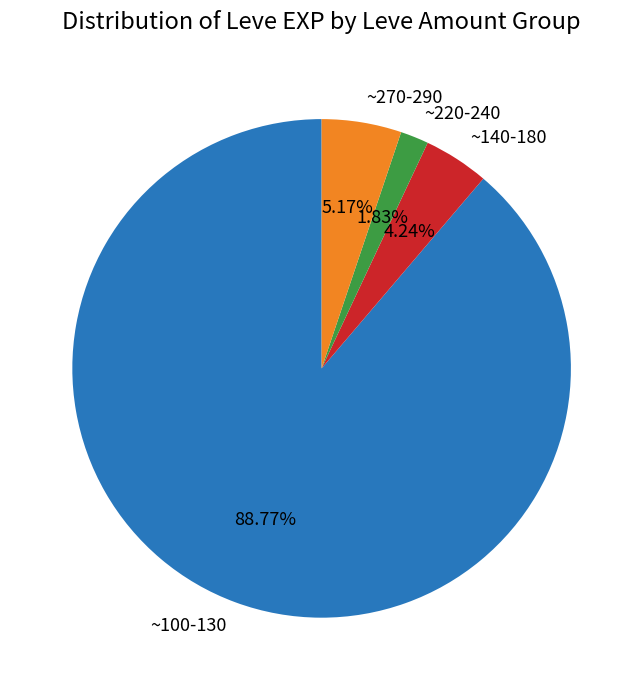

To the nearest percent, what is the average slice percentage?

25%